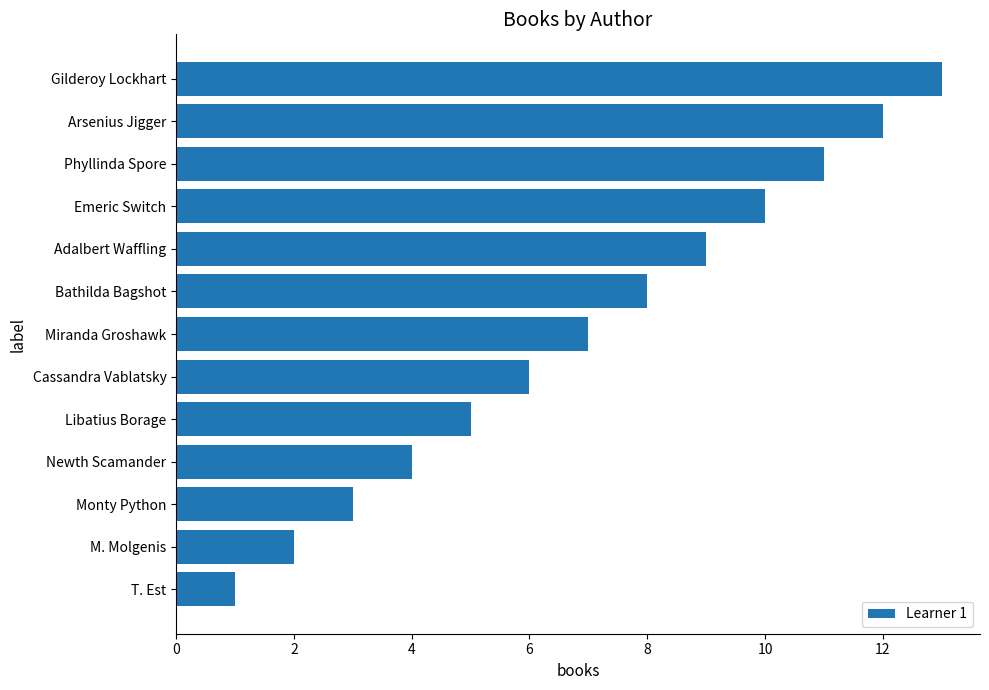

Rank the categories by value from highest to lowest.

Gilderoy Lockhart, Arsenius Jigger, Phyllinda Spore, Emeric Switch, Adalbert Waffling, Bathilda Bagshot, Miranda Groshawk, Cassandra Vablatsky, Libatius Borage, Newth Scamander, Monty Python, M. Molgenis, T. Est